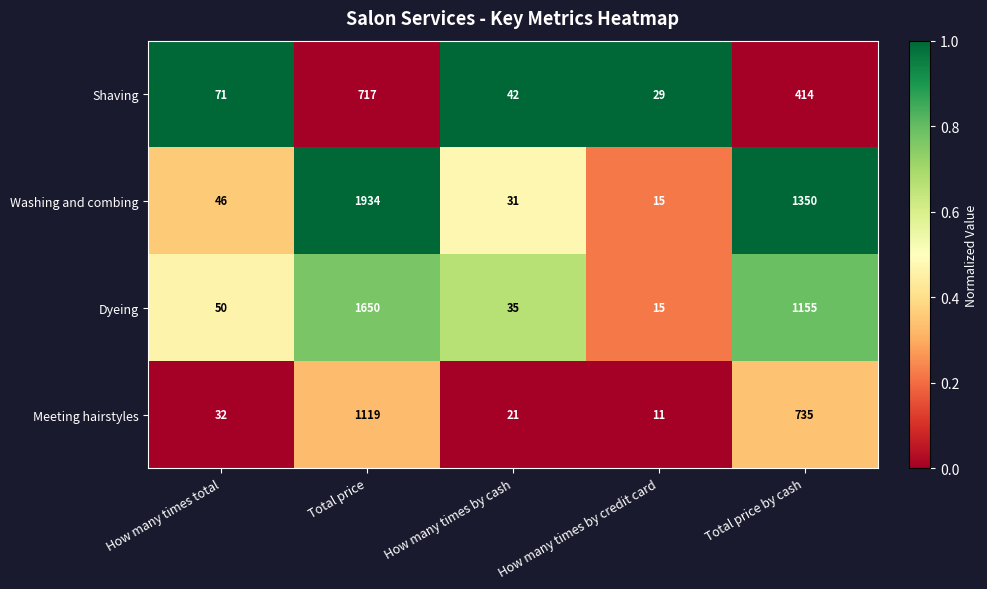

What is the sum of all Shaving values?

1273